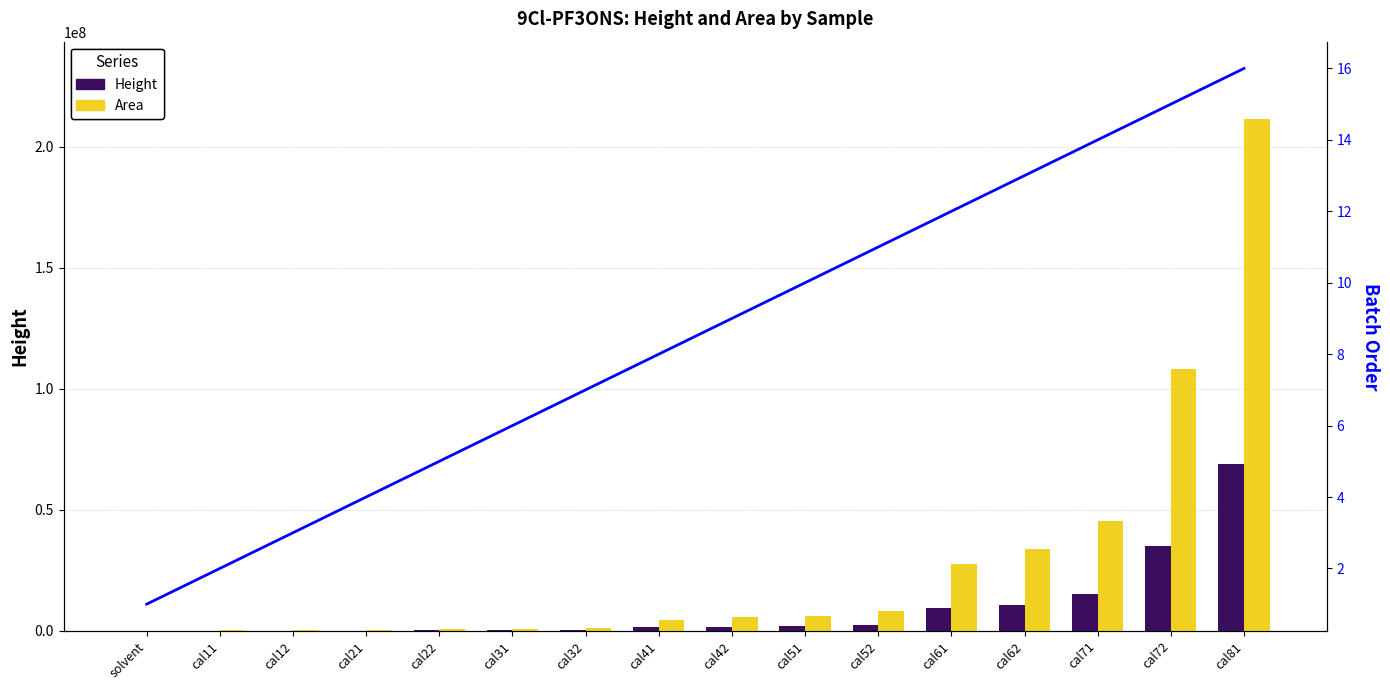

What is the label of the 15th bar from the right?

cal11